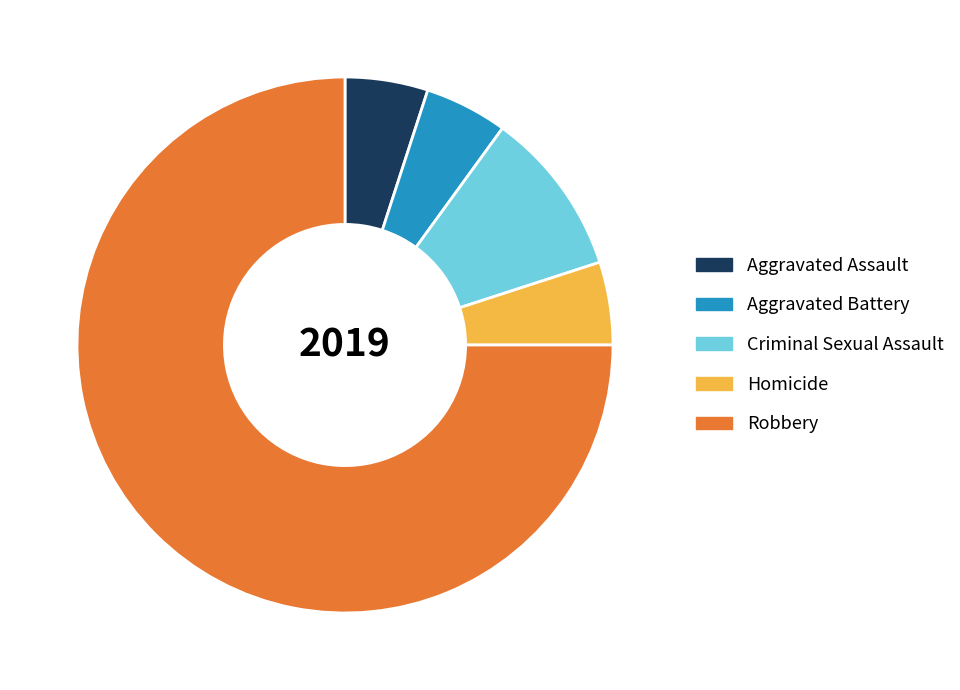

Do Homicide and Criminal Sexual Assault together represent more than half of the pie?

No